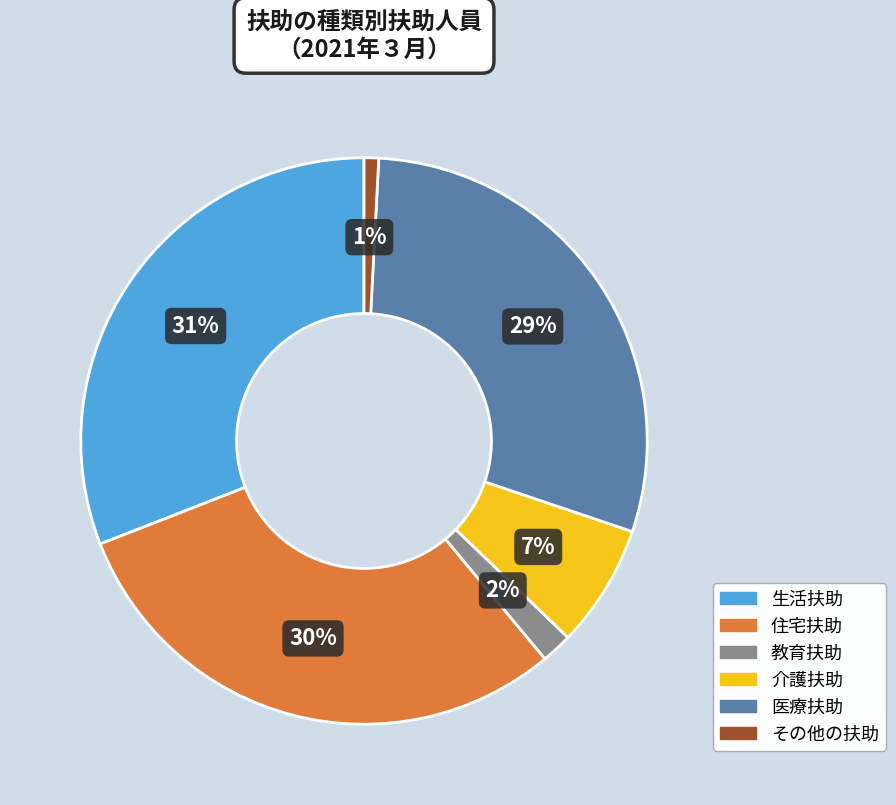

The 住宅扶助 slice represents 30% of the pie. True or false?

True